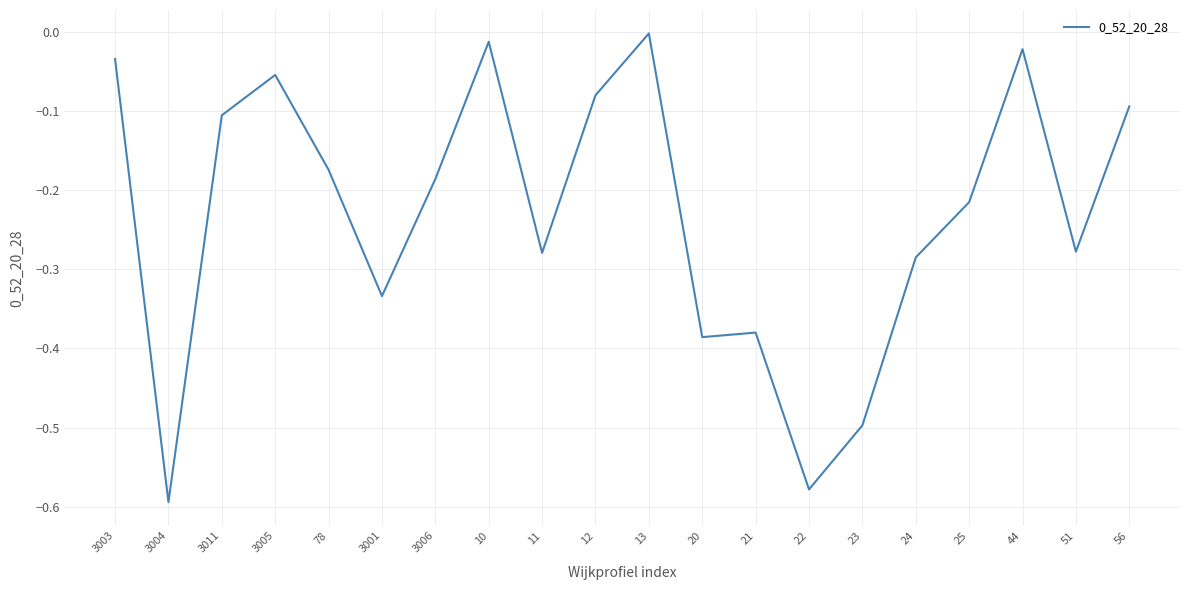

Is it true that the value at 22 is -0.6?

True